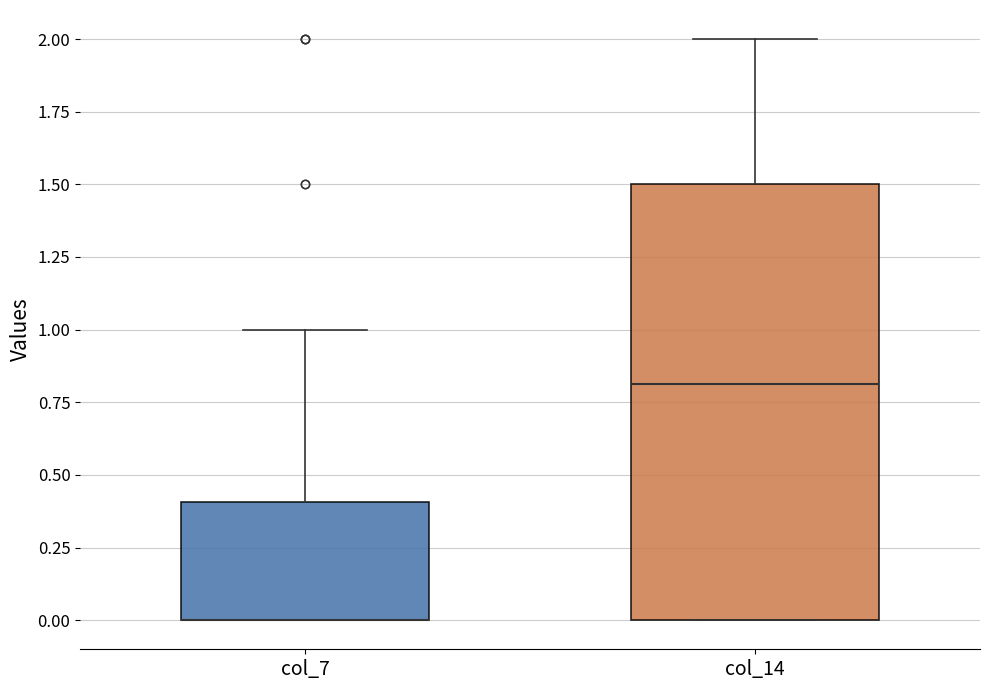

Where is the lower edge of the box for col_14 on the y-axis? The values are not printed on the chart, so give them approximately, as read against the axis.

0.0